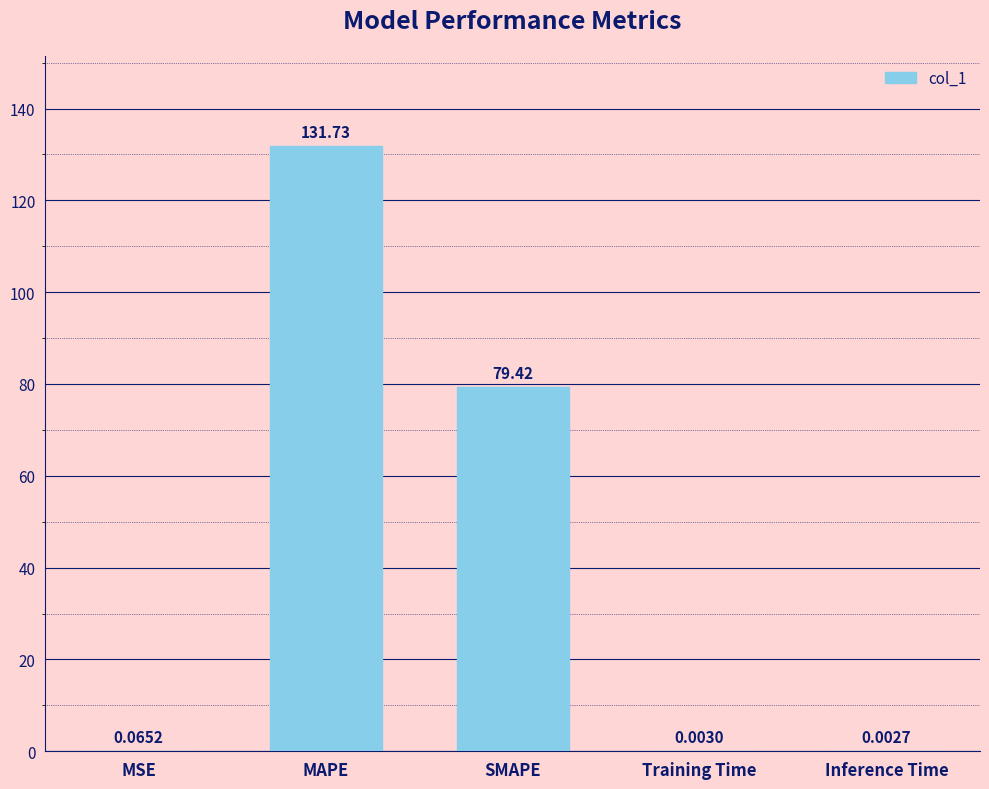

Does the chart contain stacked bars?

No